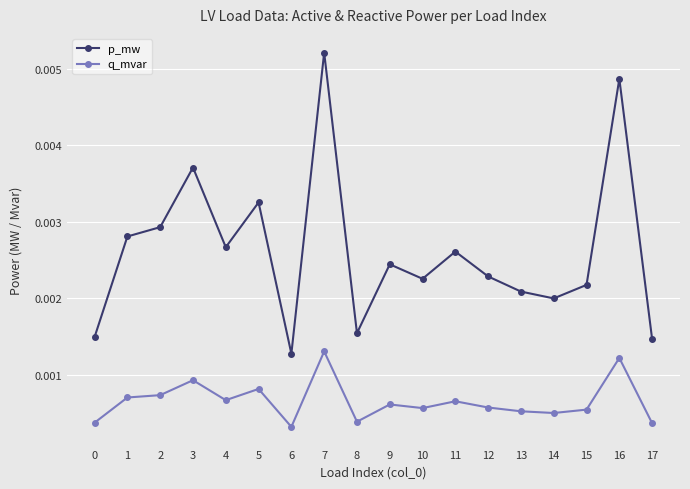

How many interior local peaks does the p_mw series have?

6